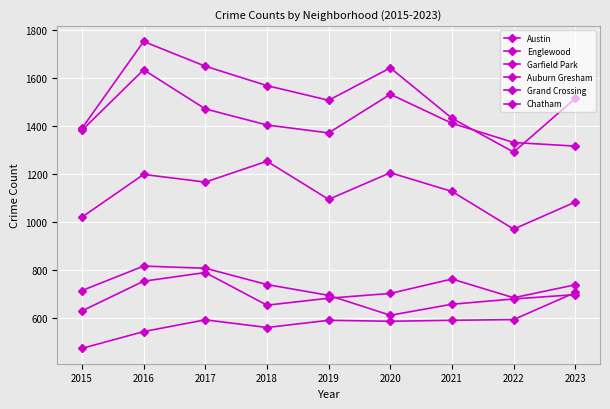

Does the chart have visible grid lines?

Yes